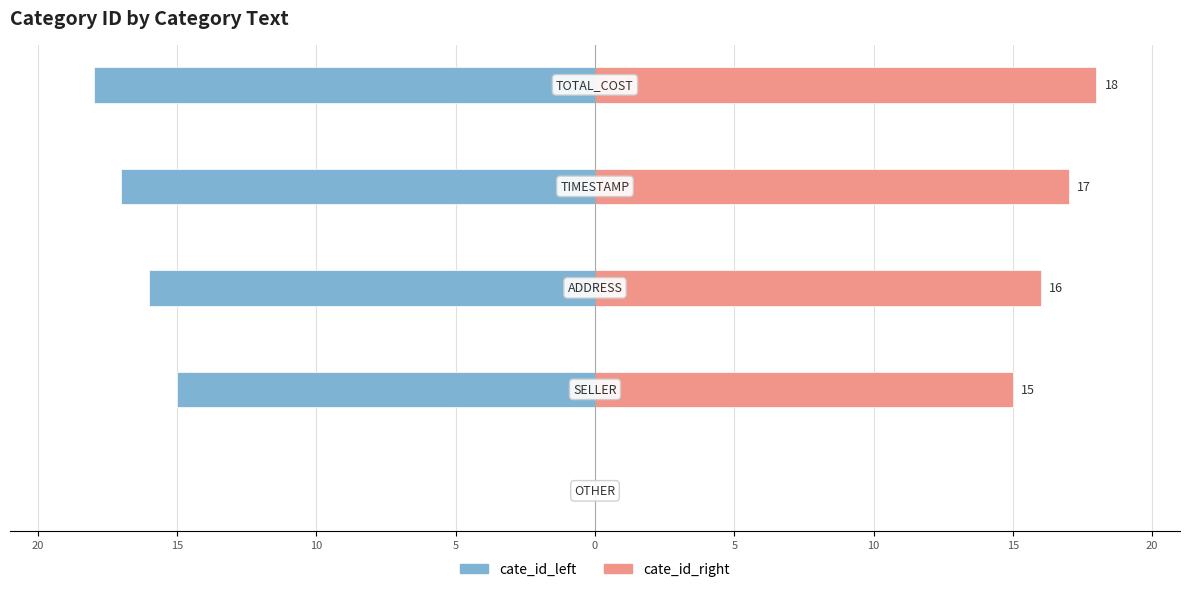

Count the number of data series in this chart.

2